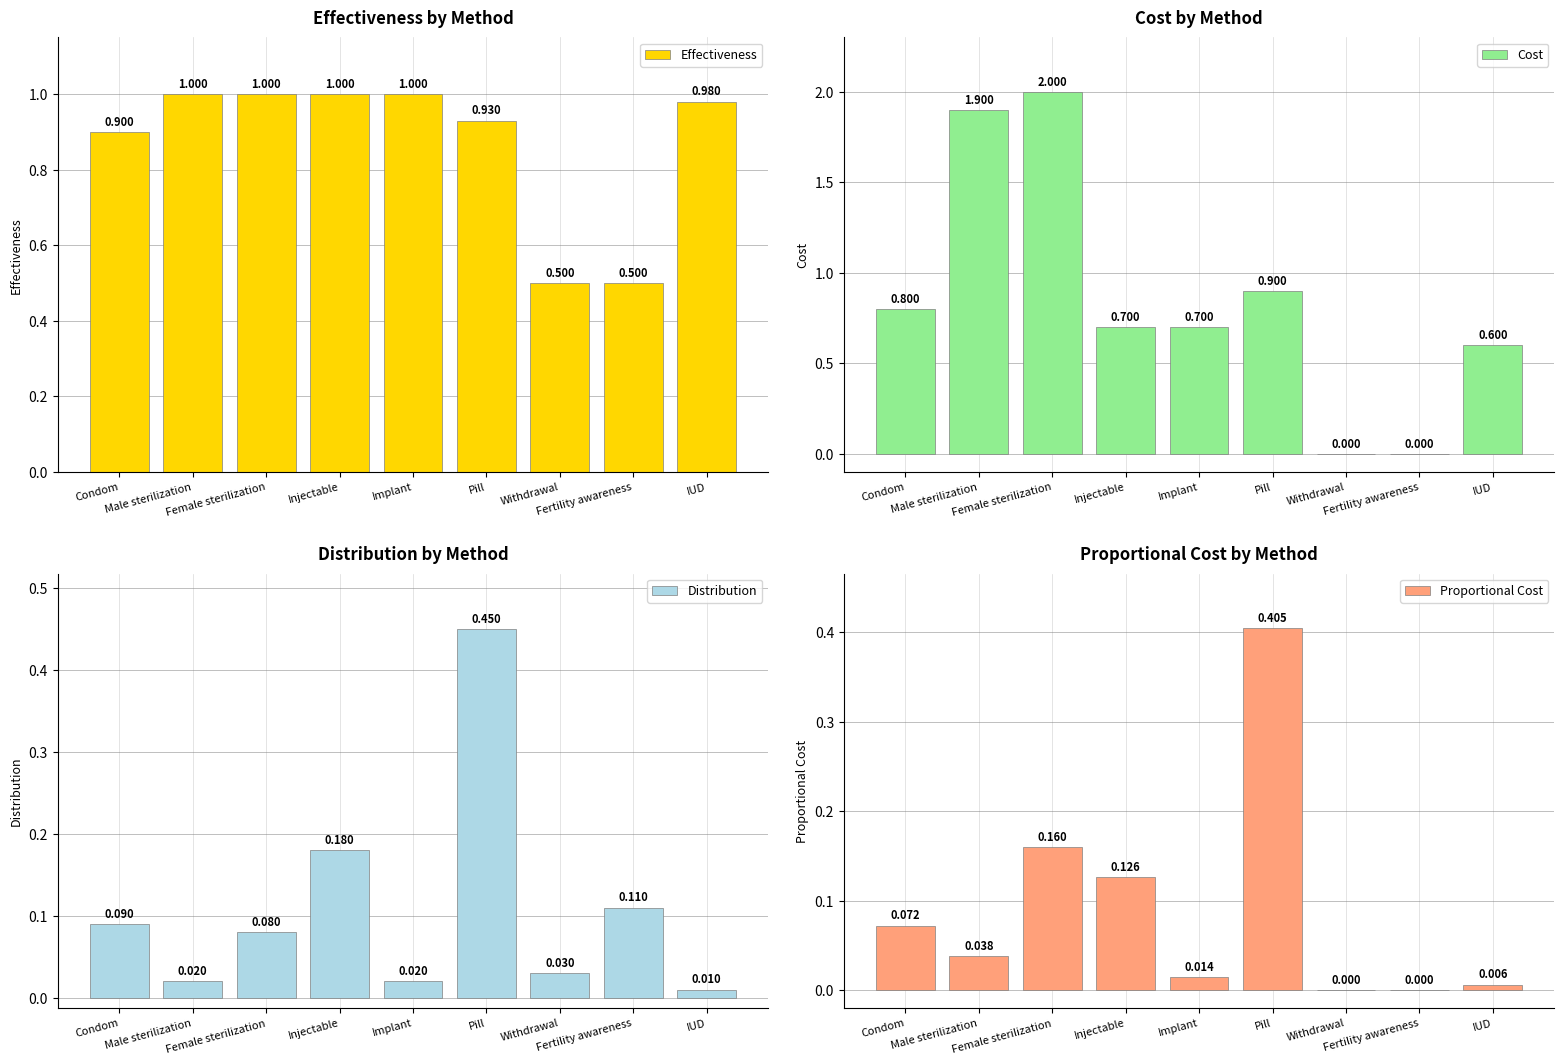

Which category has the lowest value across all series?

Withdrawal